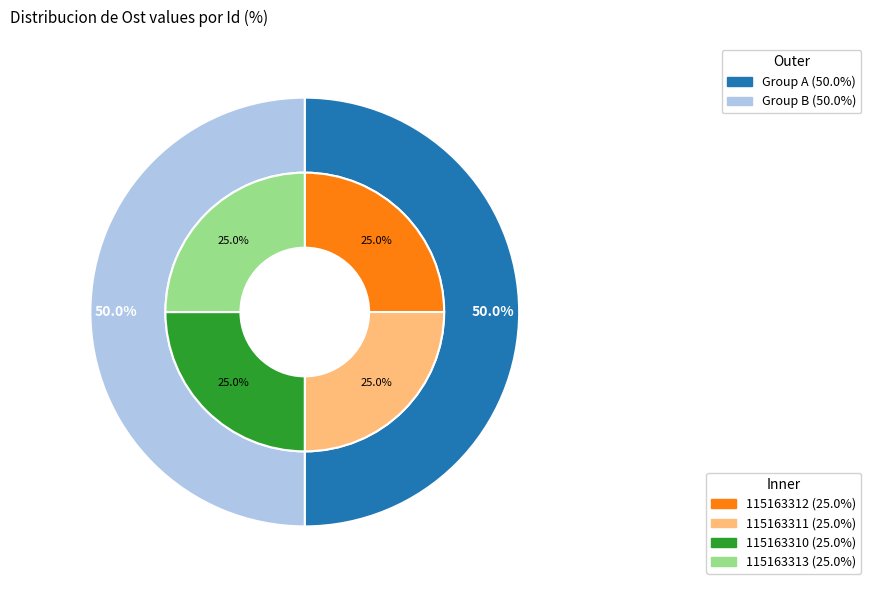

Between 115163310 and 115163313, which is larger?

115163313